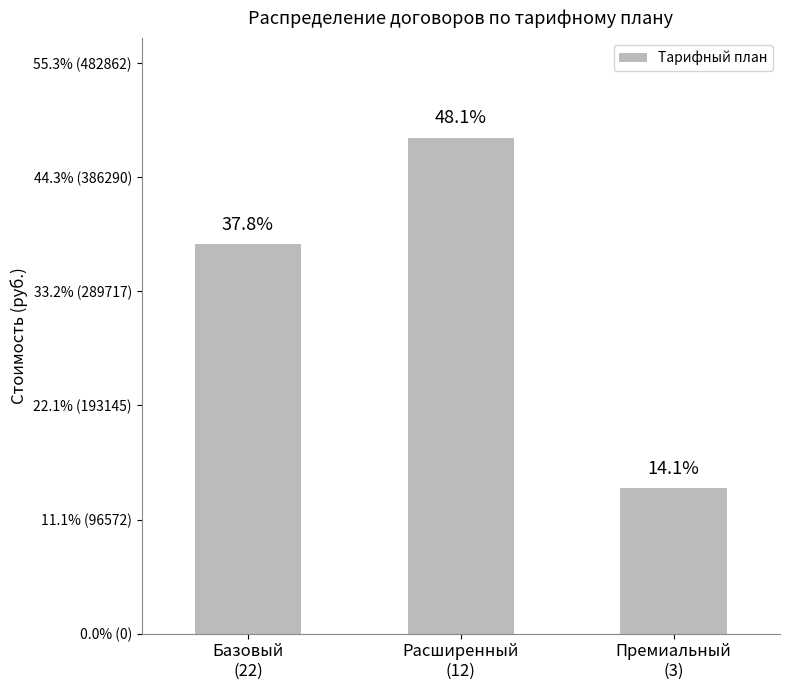

Does the chart contain any negative values?

No